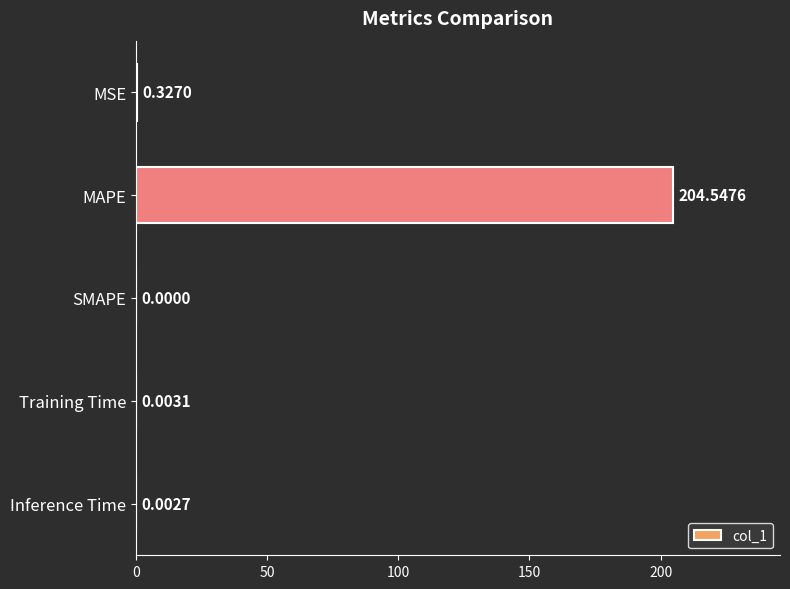

What is the sum of the values at MAPE and SMAPE?

204.5